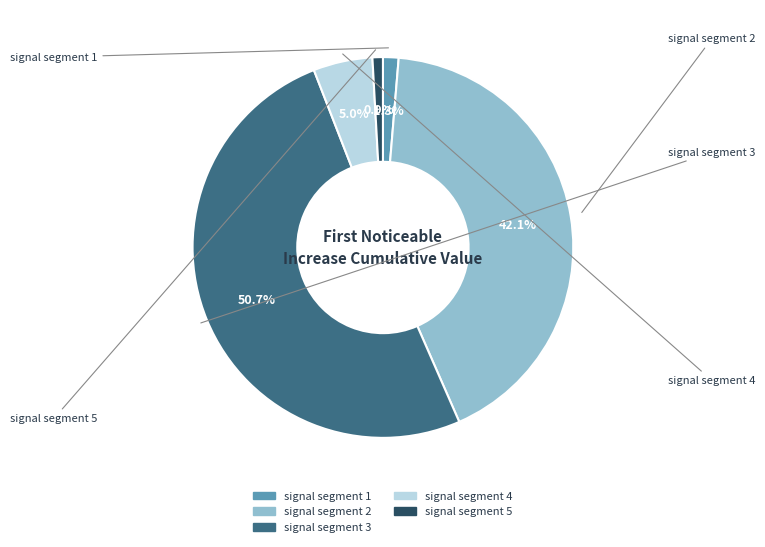

To the nearest percent, what is the difference between the signal segment 3 and signal segment 5 slice percentages?

50%